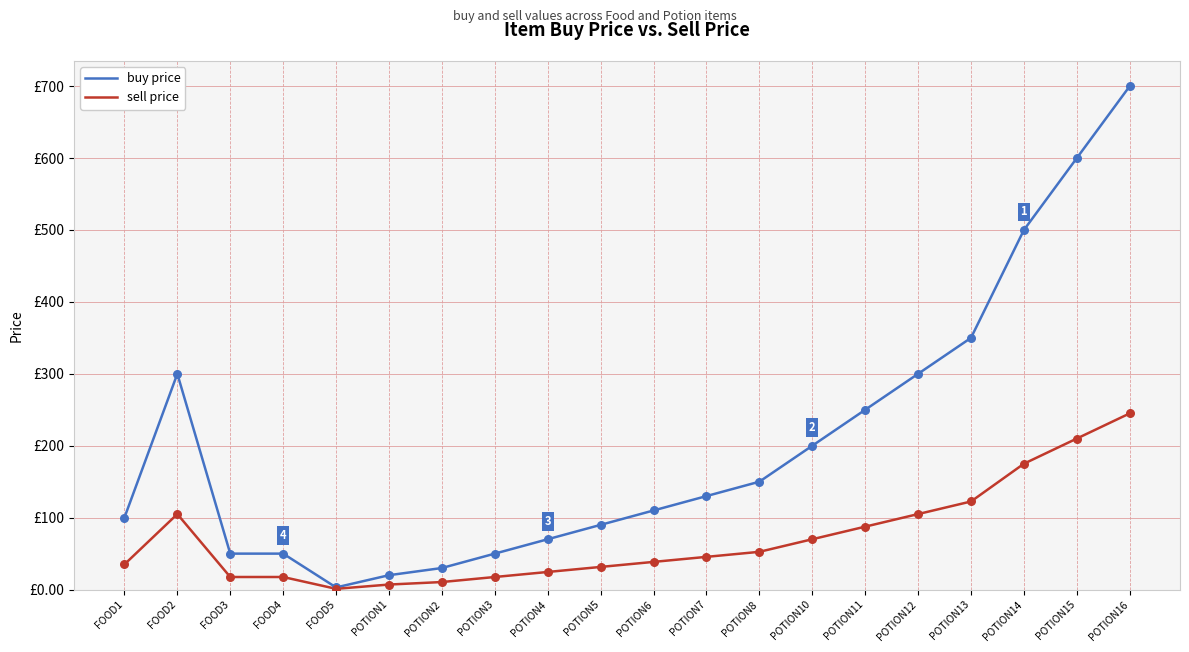

What are all the series names shown in the legend?

buy price, sell price